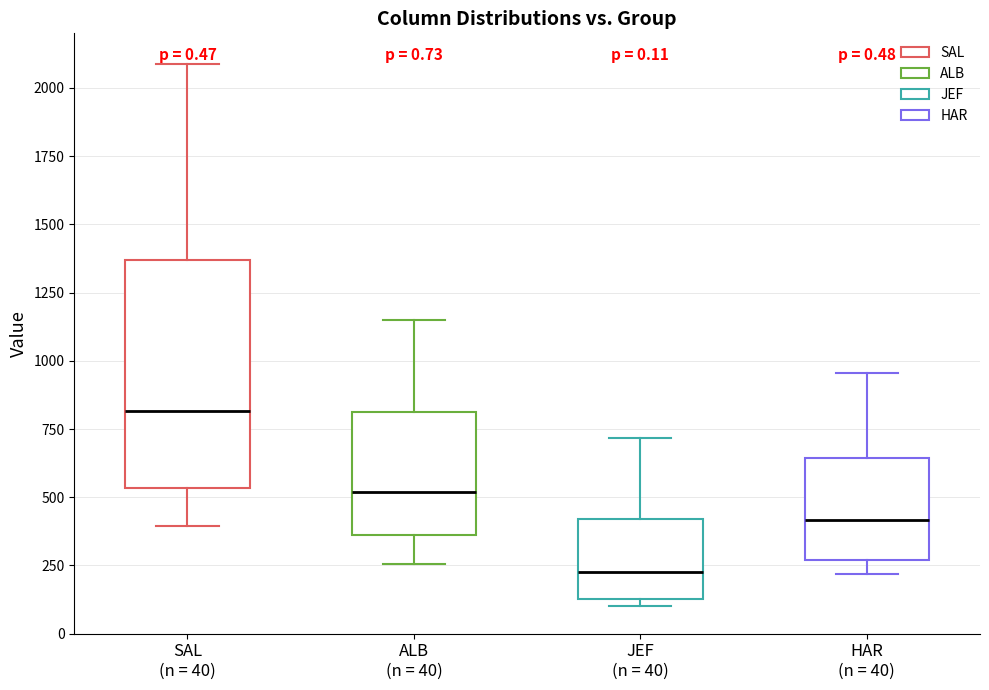

Reading left to right, transcribe this box plot: for each box, give where its median line is, the range the box spans, and where its two whiskers end, as read against the y-axis. The values are not printed on the chart, so give them approximately, as read against the axis.

SAL (n = 40): median 800, box 550 to 1350, whiskers 400 to 2100
ALB (n = 40): median 500, box 350 to 800, whiskers 250 to 1150
JEF (n = 40): median 200, box 150 to 400, whiskers 100 to 700
HAR (n = 40): median 400, box 250 to 650, whiskers 200 to 950